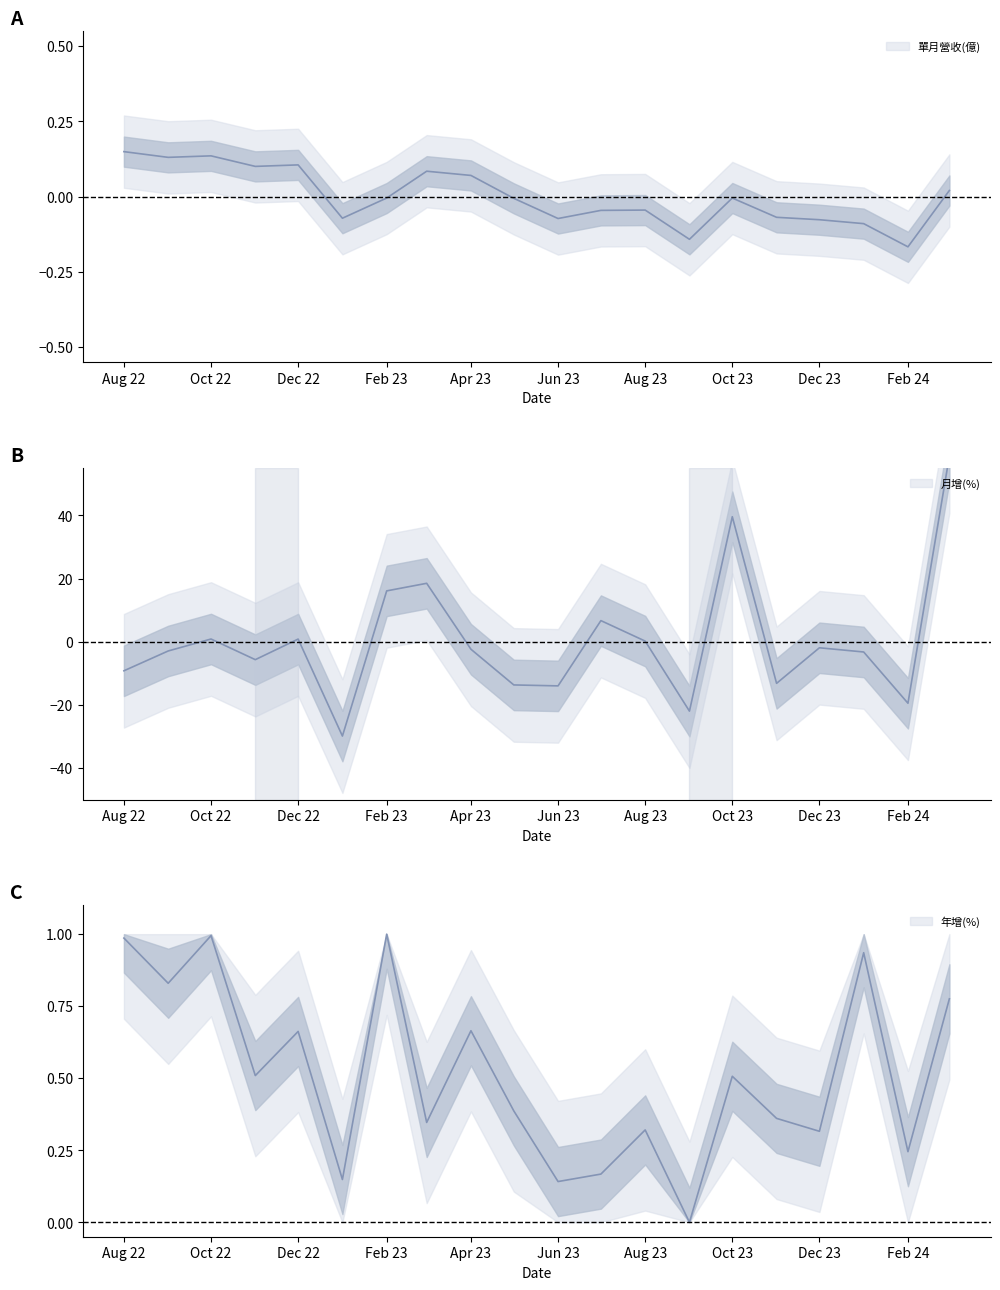

Where is 單月營收(億) nearest to the value 0?

Oct 23